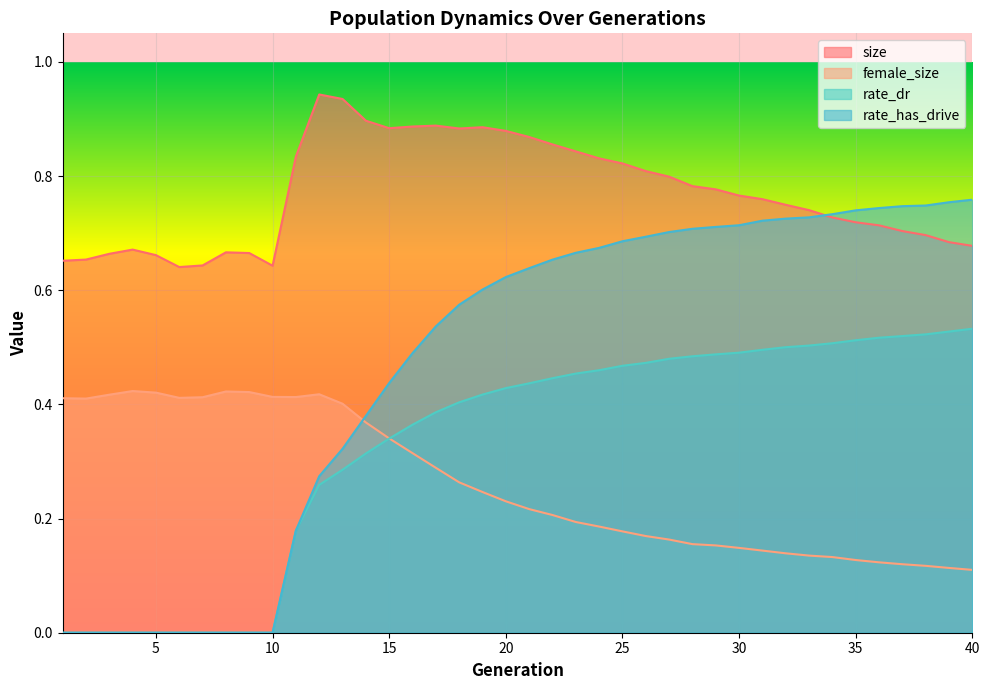

The female_size series shows 0.2 at 29. True or false?

True